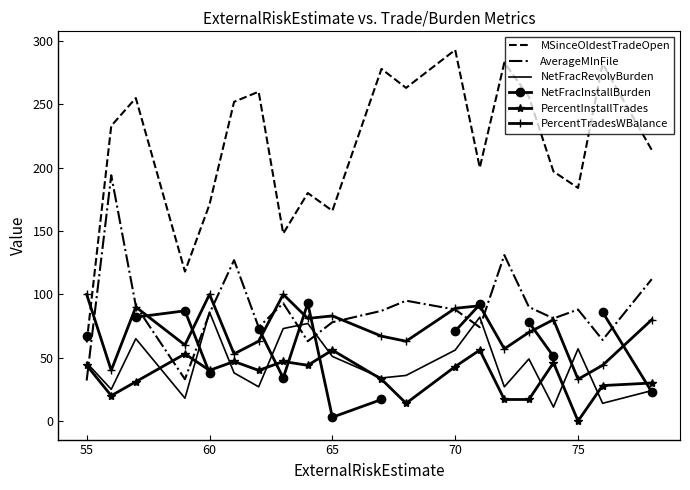

Is it true that PercentInstallTrades equals 87.9 at 65?

False